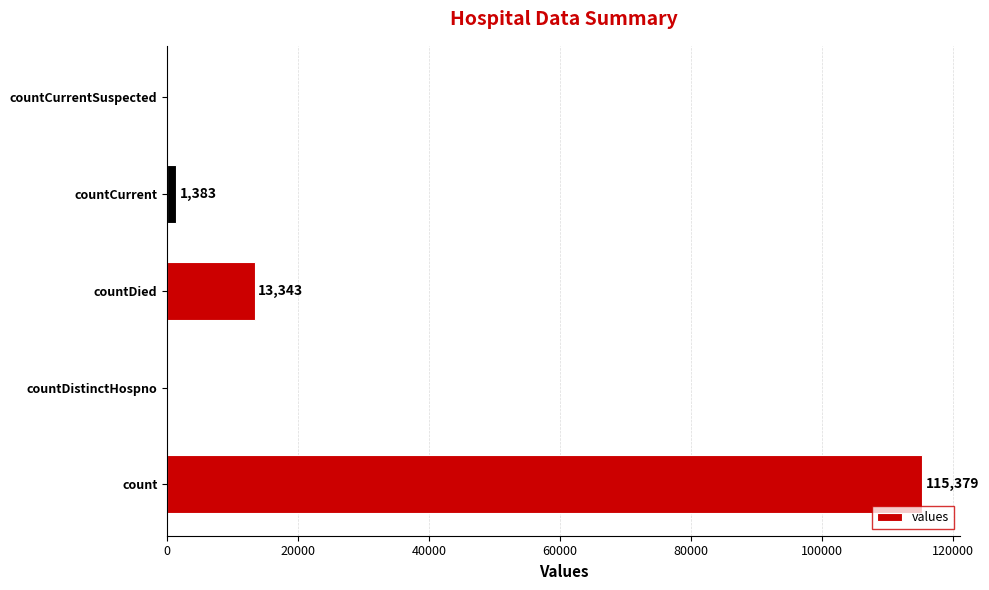

At which category does the chart reach its peak across all series?

count